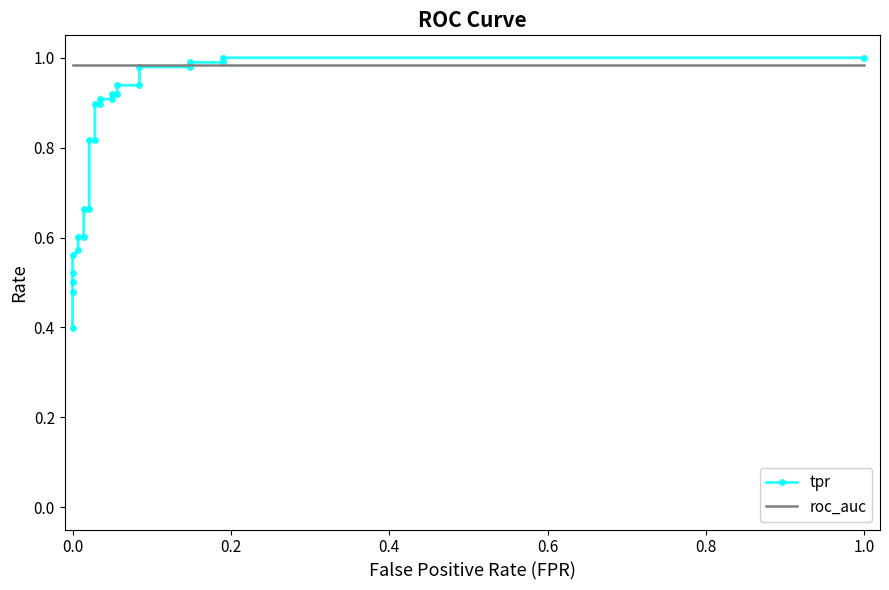

What is the highest value of the tpr series?

1.0